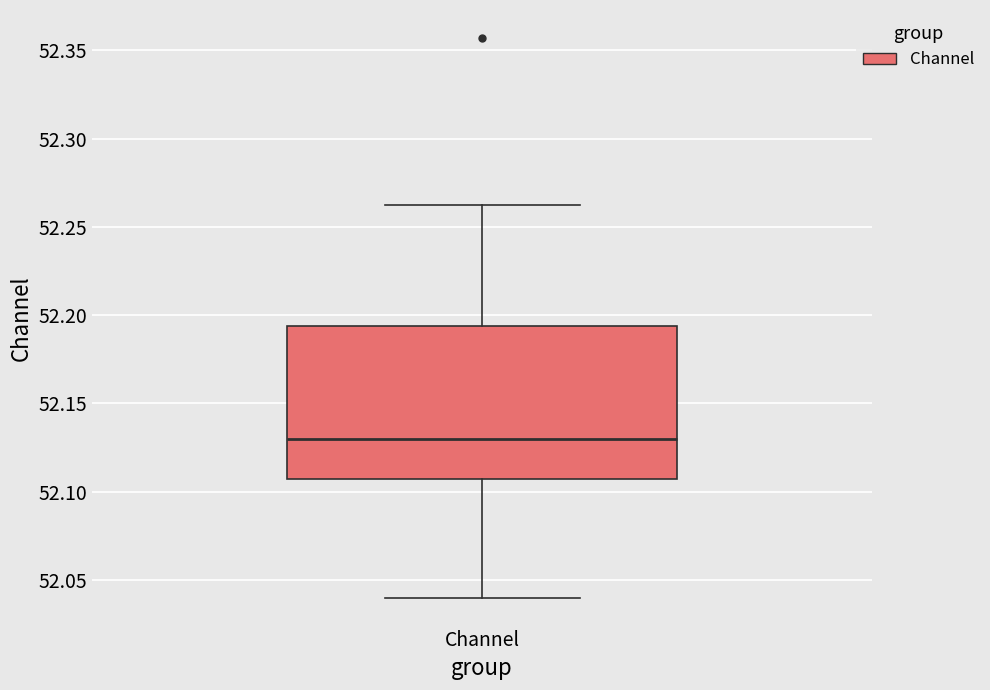

Transcribe this box plot: give where the median line is, the range the box spans, and where the two whiskers end, as read against the y-axis. The values are not printed on the chart, so give them approximately, as read against the axis.

median 52.130, box 52.105 to 52.195, whiskers 52.040 to 52.260